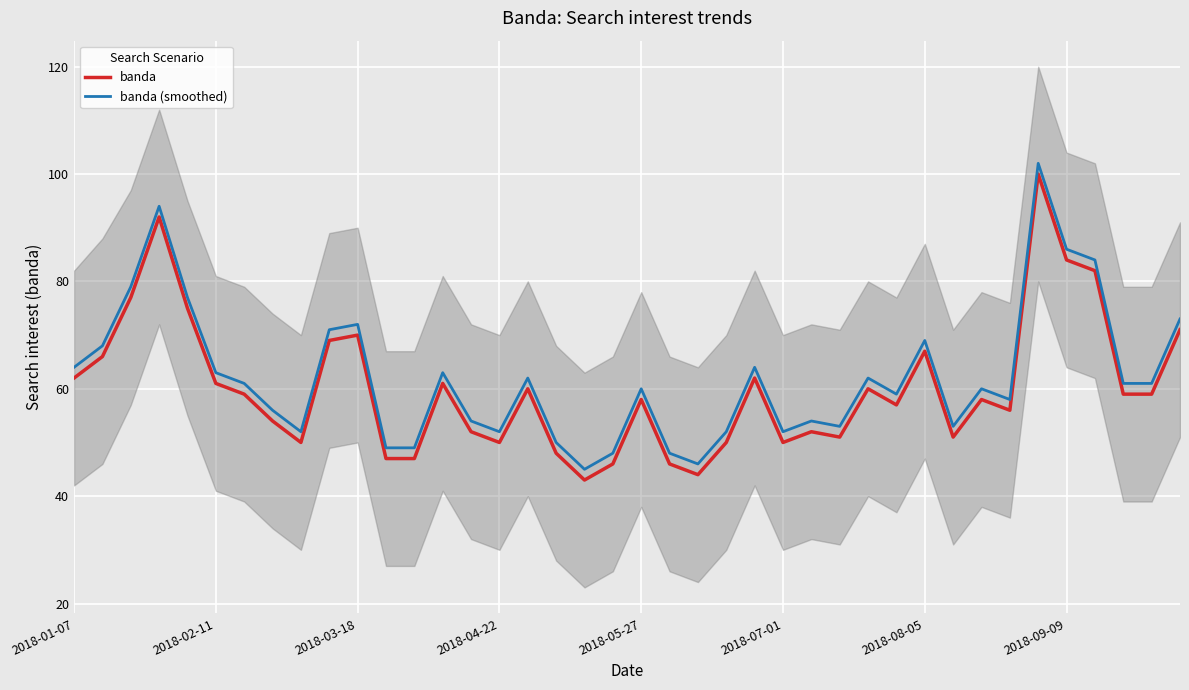

Reading left to right, list all the values displayed in this chart.

banda: 62	66	77	92	75	61	59	54	50	69	70	47	47	61	52	50	60	48	43	46	58	46	44	50	62	50	52	51	60	57	67	51	58	56	100	84	82	59	59	71
banda (smoothed): 64	68	79	94	77	63	61	56	52	71	72	49	49	63	54	52	62	50	45	48	60	48	46	52	64	52	54	53	62	59	69	53	60	58	102	86	84	61	61	73